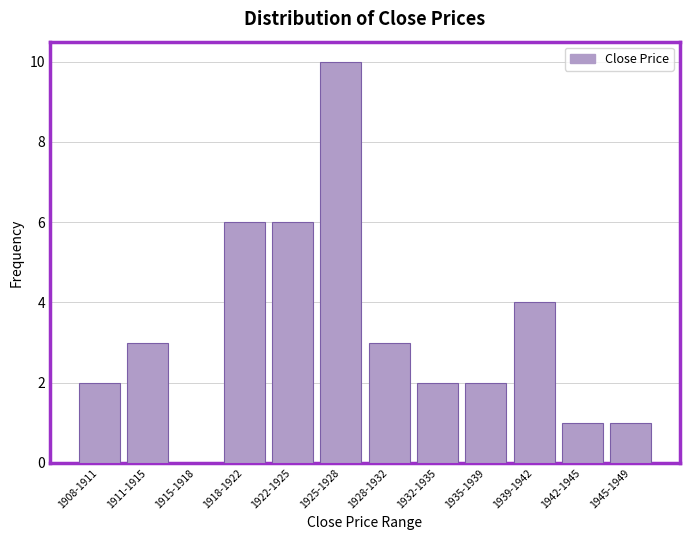

Reading left to right, extract all data points from this chart.

1908-1911=2	1911-1915=3	1915-1918=0	1918-1922=6	1922-1925=6	1925-1928=10	1928-1932=3	1932-1935=2	1935-1939=2	1939-1942=4	1942-1945=1	1945-1949=1